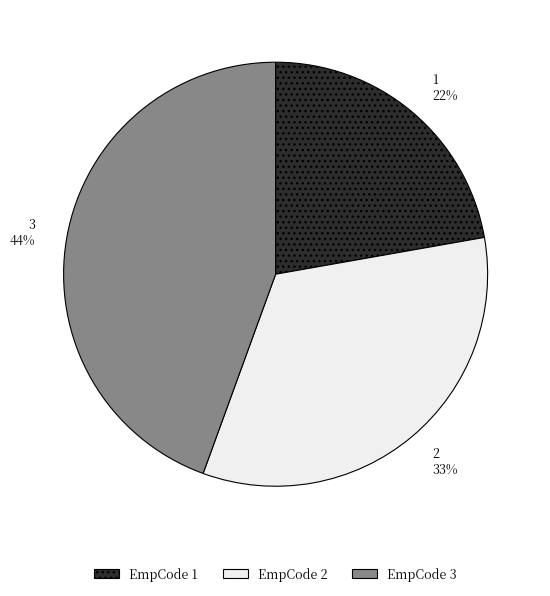

Combined, do 2 33% and 1 22% account for over 50%?

Yes